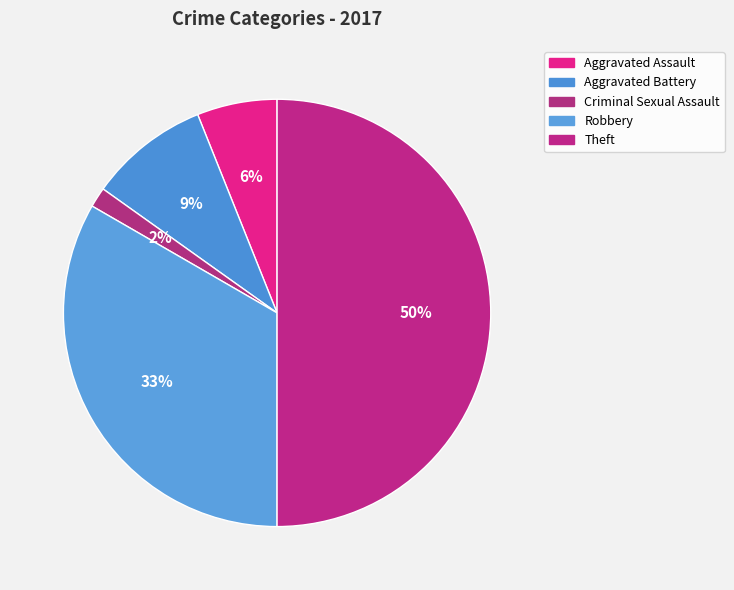

What is the smallest slice in the pie chart?

Criminal Sexual Assault